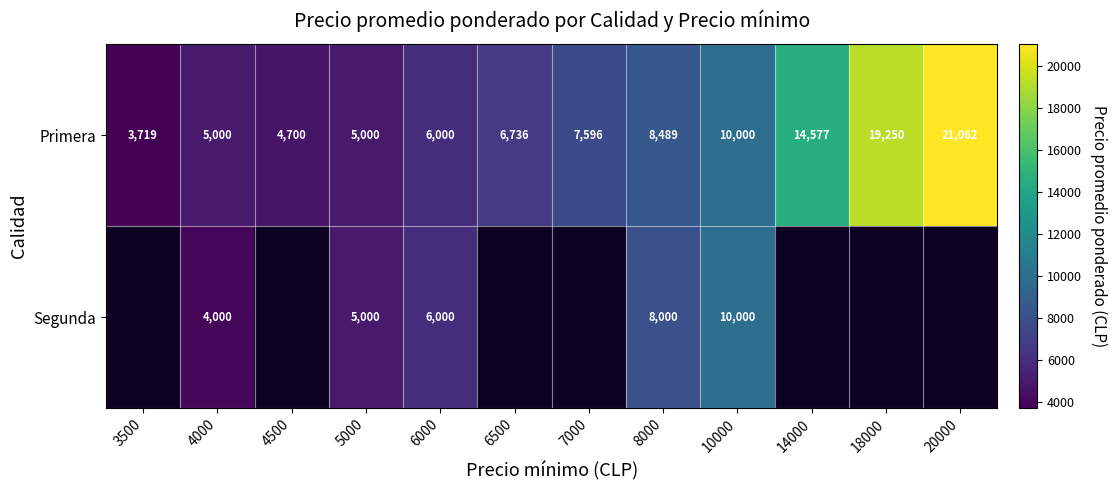

What is the lowest value of the Primera series?

3719